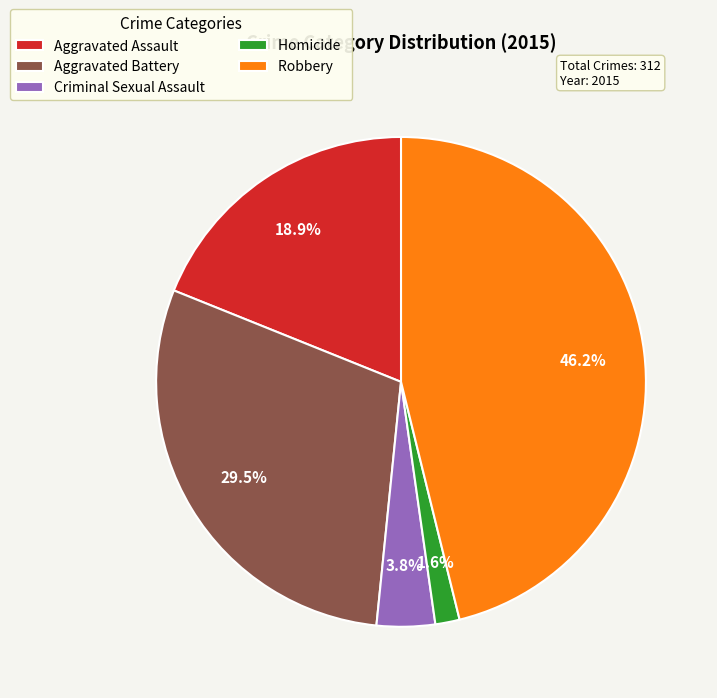

Count the number of slices in the pie.

5